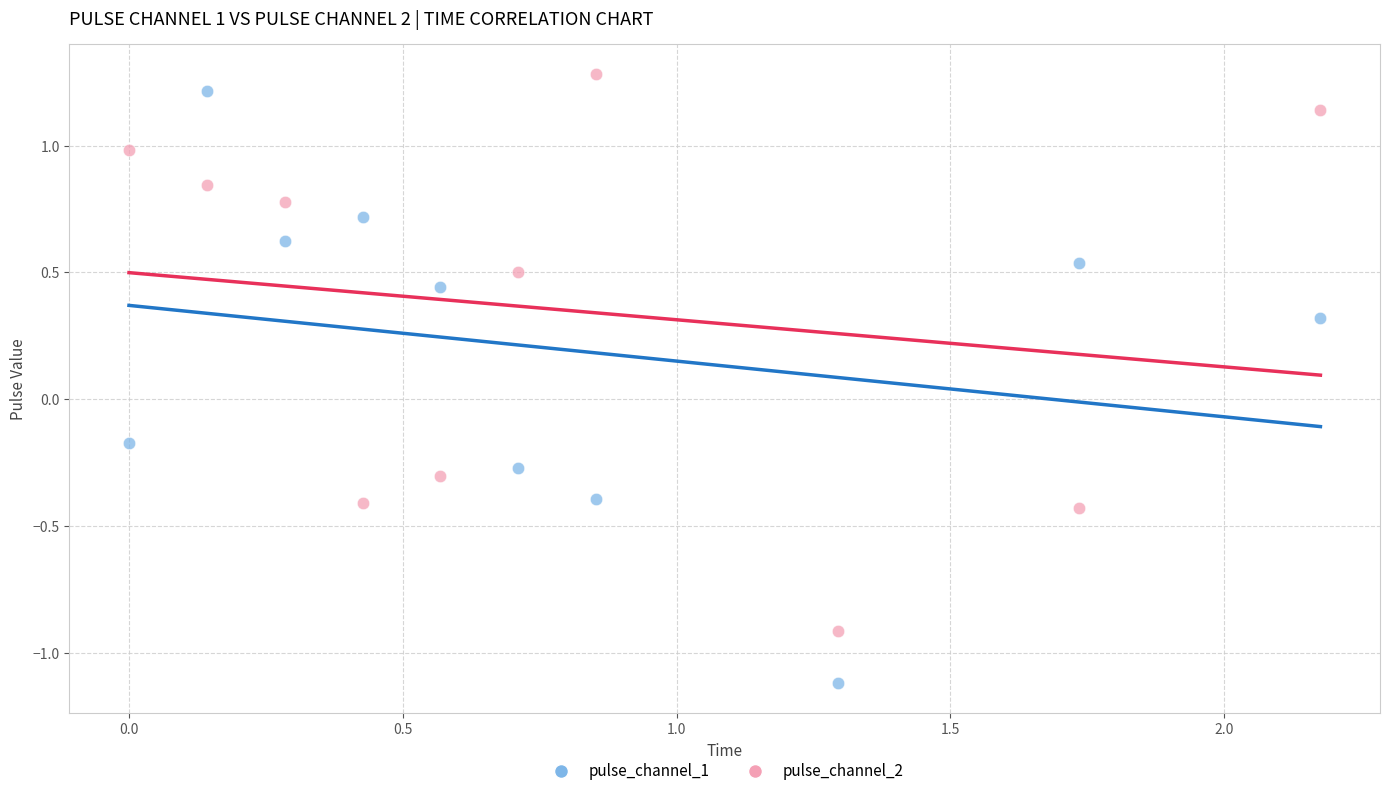

Across all data points, what is the range of Y values (max minus min)?

2.4